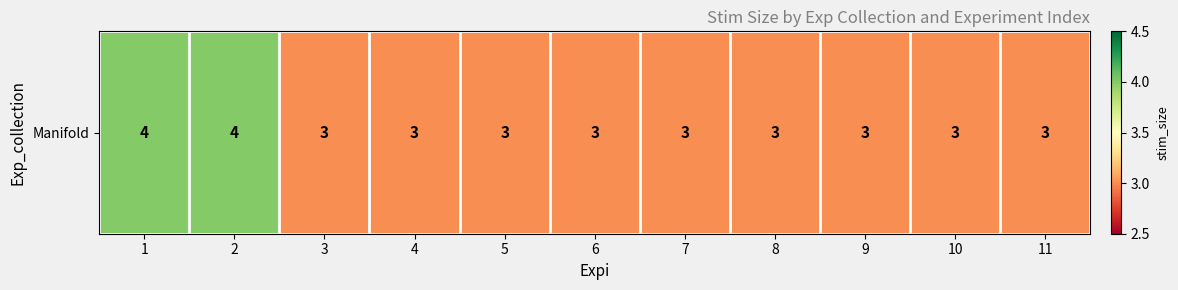

Reading right to left, what are all the values shown in this chart?

3	3	3	3	3	3	3	3	3	4	4